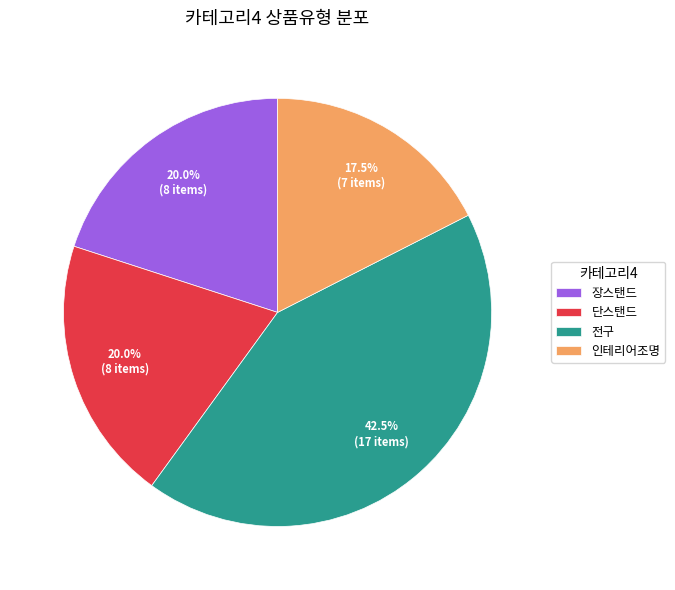

To the nearest percent, what is the average slice percentage?

25%